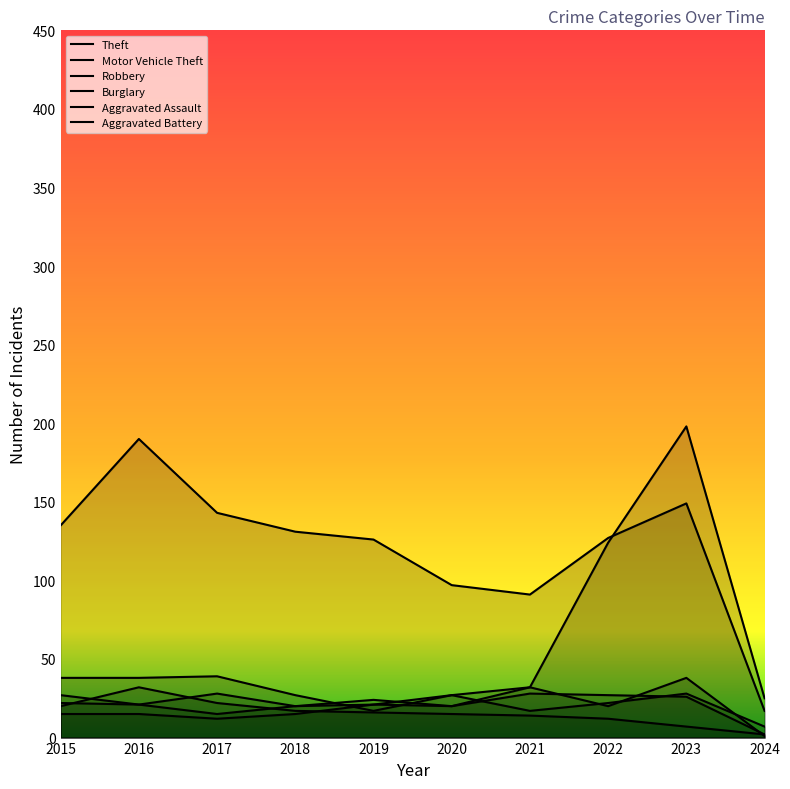

Which has a higher value, 2020 or 2019?

2019